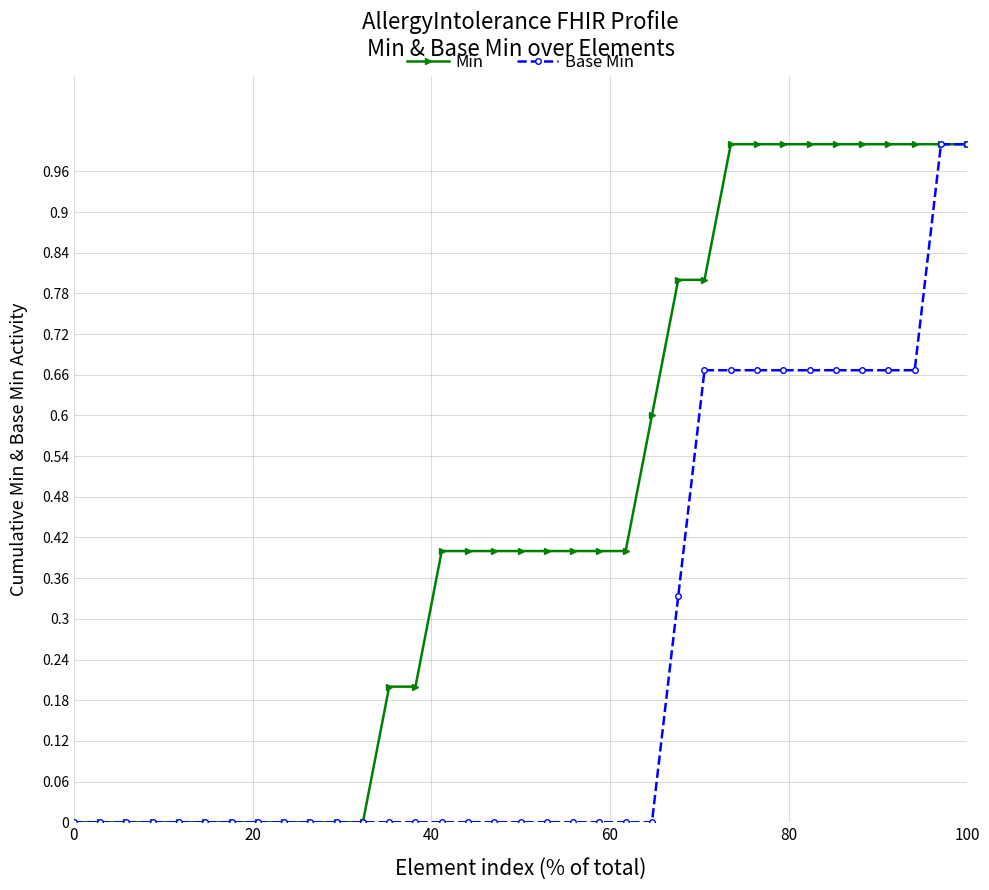

List the series in order of their overall mean, highest first.

Min, Base Min